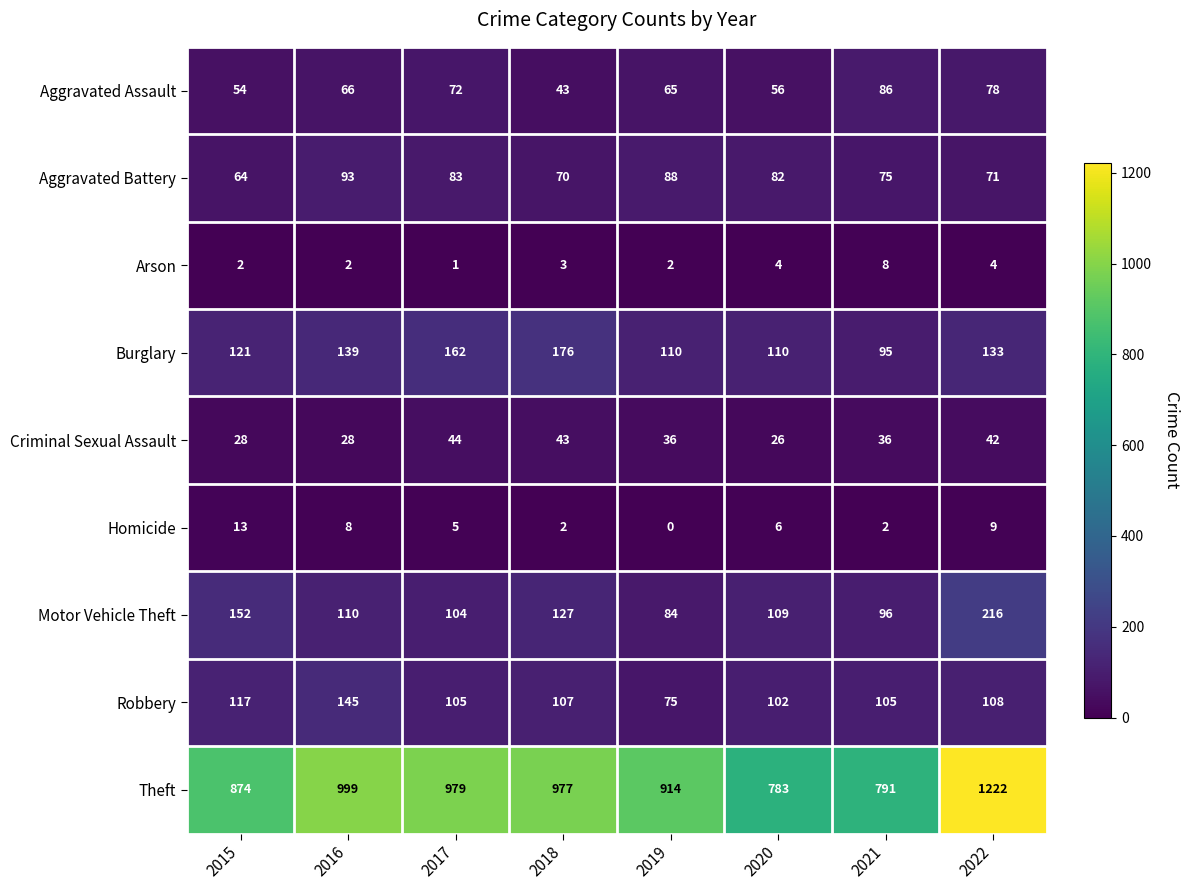

Which category has the highest value in the Burglary series?

2018